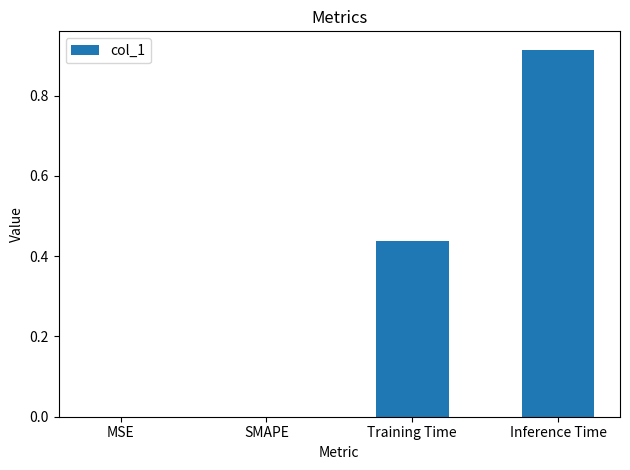

Between Training Time and MSE, which is larger?

Training Time